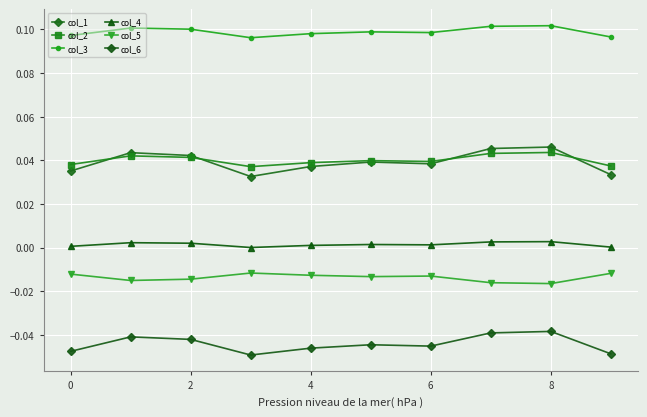

How many lines are shown in the chart?

6